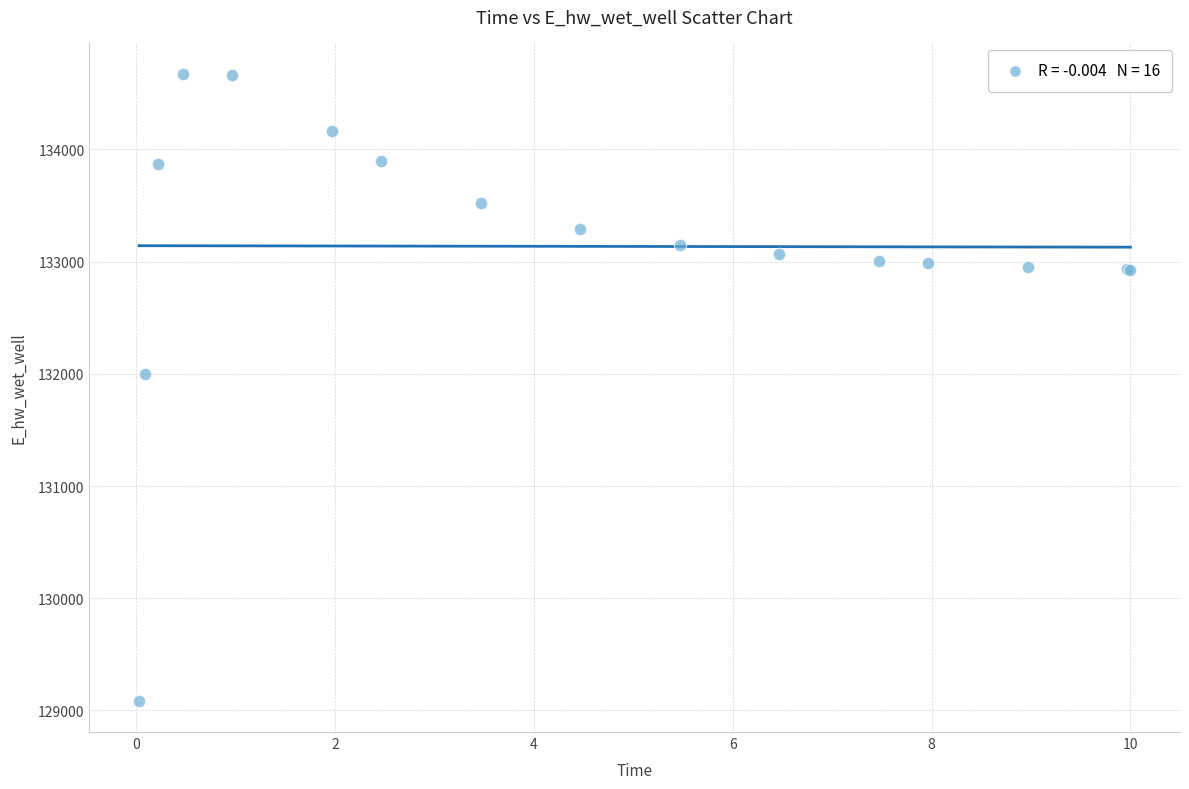

What Y value in the scatter plot is closest to 131880?

132002.1